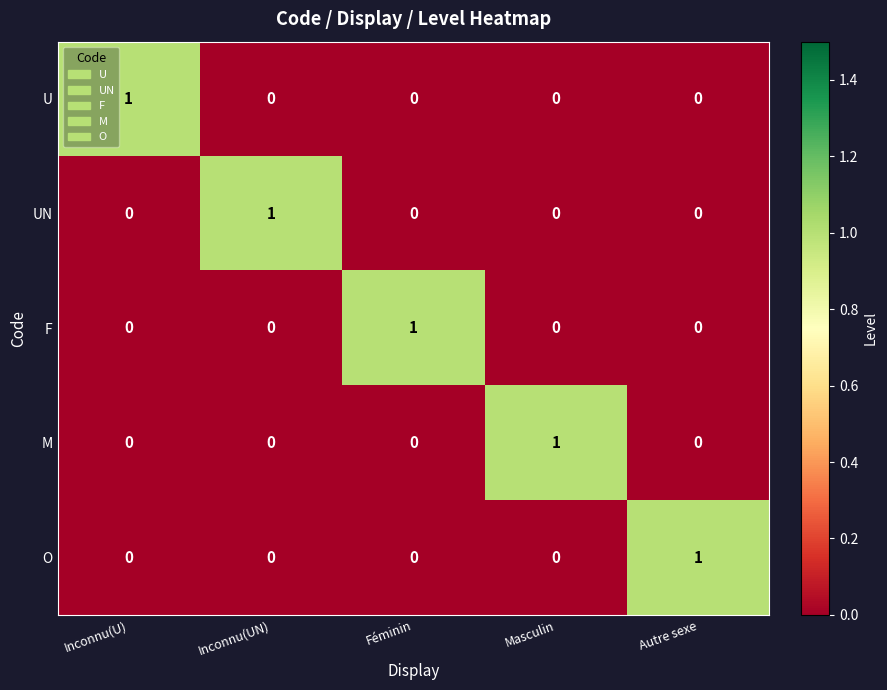

What is the difference between the highest and lowest values at Féminin?

1